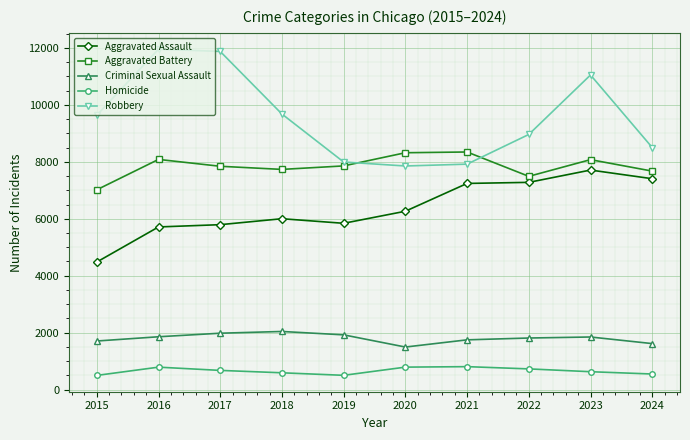

What is the sum of the Homicide values at 2015 and 2020?

1283